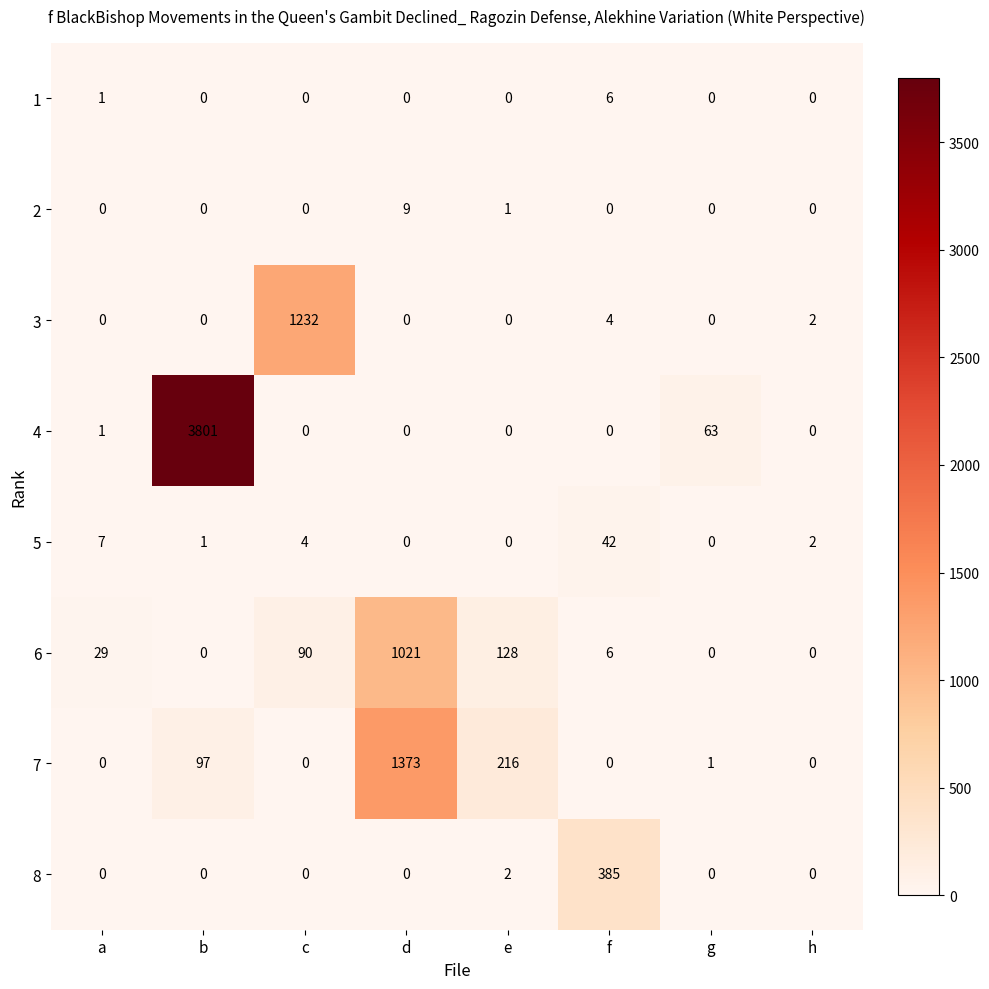

At which label is 5 closest to 21?

a